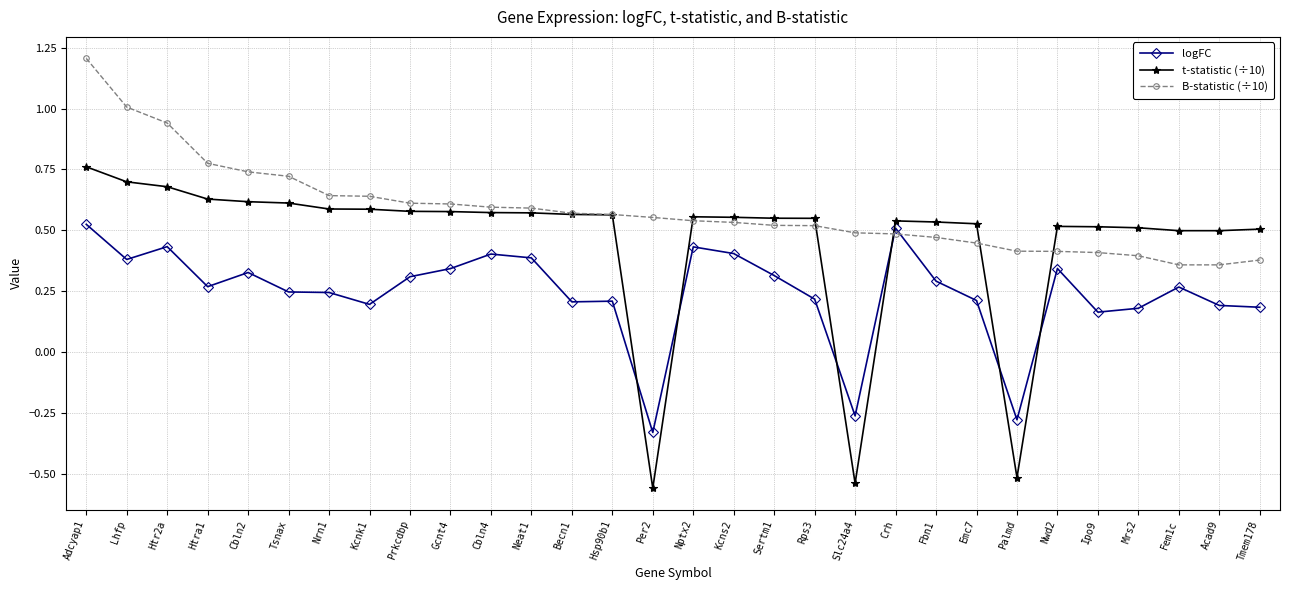

Which series has the largest total across all categories?

B-statistic (÷10)